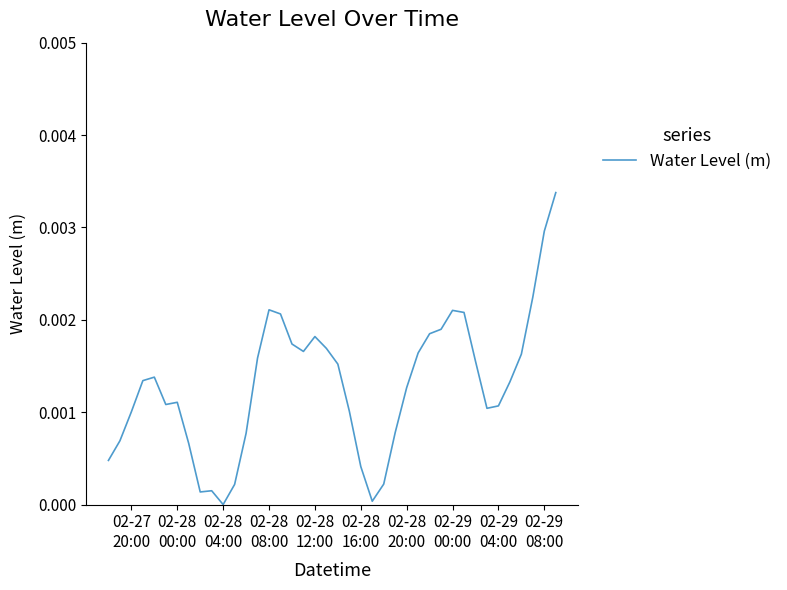

Does the chart have visible grid lines?

No